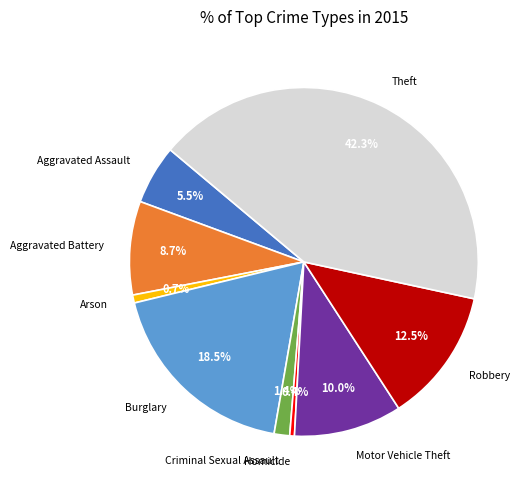

Which slice is the largest?

Theft